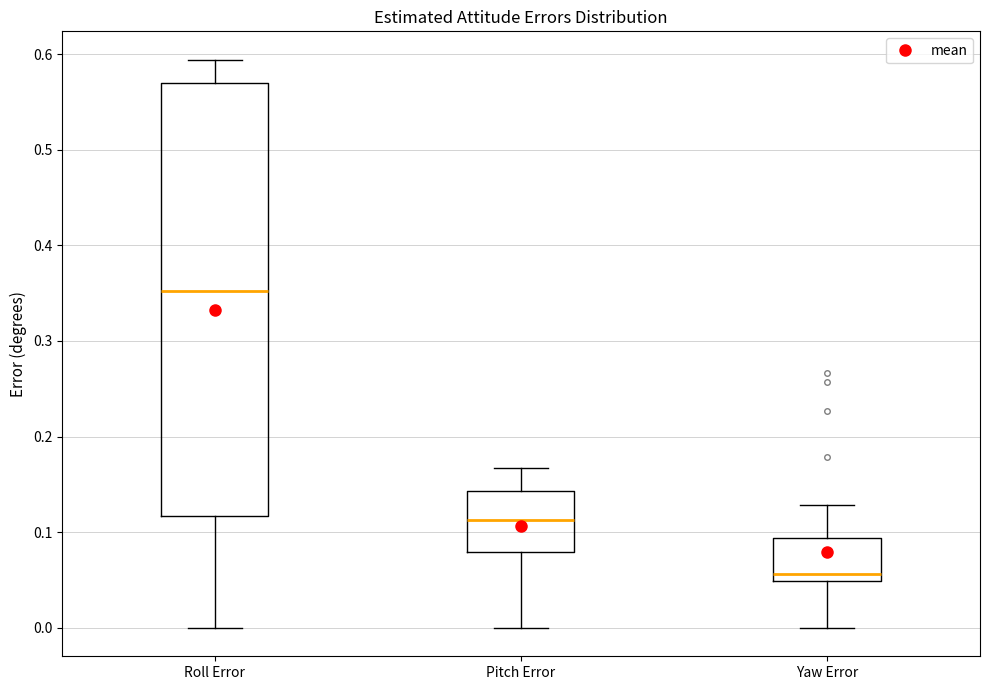

Reading left to right, transcribe this box plot: for each box, give where its median line is, the range the box spans, and where its two whiskers end, as read against the y-axis. The values are not printed on the chart, so give them approximately, as read against the axis.

Roll Error: median 0.35, box 0.12 to 0.57, whiskers 0.00 to 0.59
Pitch Error: median 0.11, box 0.08 to 0.14, whiskers 0.00 to 0.17
Yaw Error: median 0.06, box 0.05 to 0.09, whiskers 0.00 to 0.13